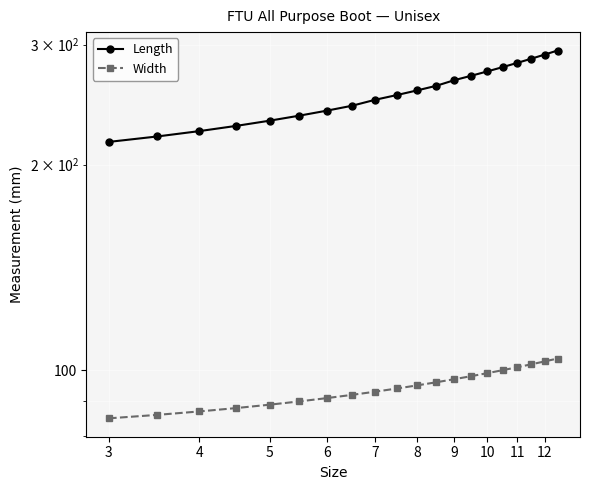

Reading right to left, transcribe all the data shown in this chart.

Length: 294	290	286	282	278	274	270	266	261	257	253	249	244	240	236	232	228	224	220	216
Width: 104	103	102	101	100	99	98	97	96	95	94	93	92	91	90	89	88	87	86	85